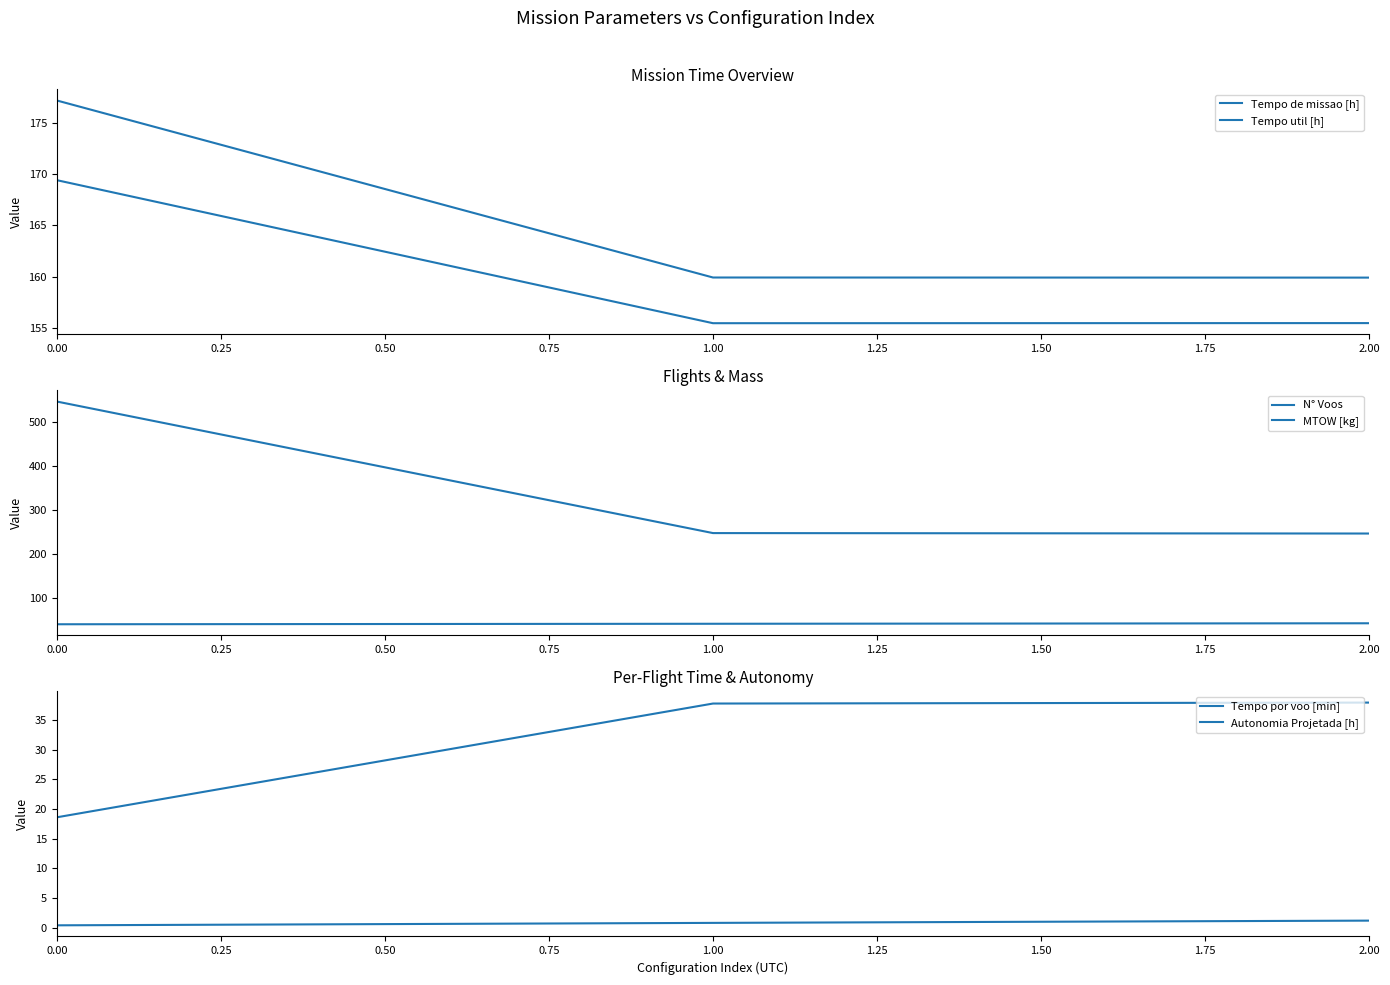

Is the value of Autonomia Projetada [h] at 2.00 greater than the value of N° Voos at 2.00?

No